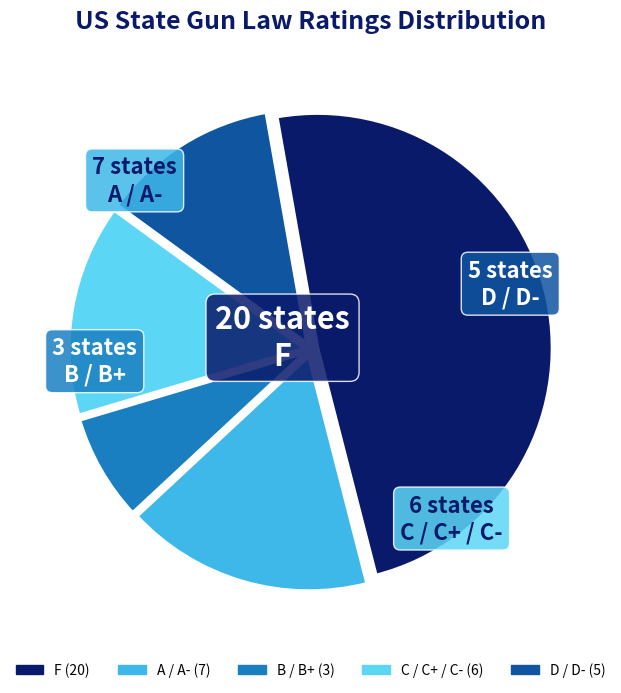

Is there any slice that represents more than half of the pie?

No